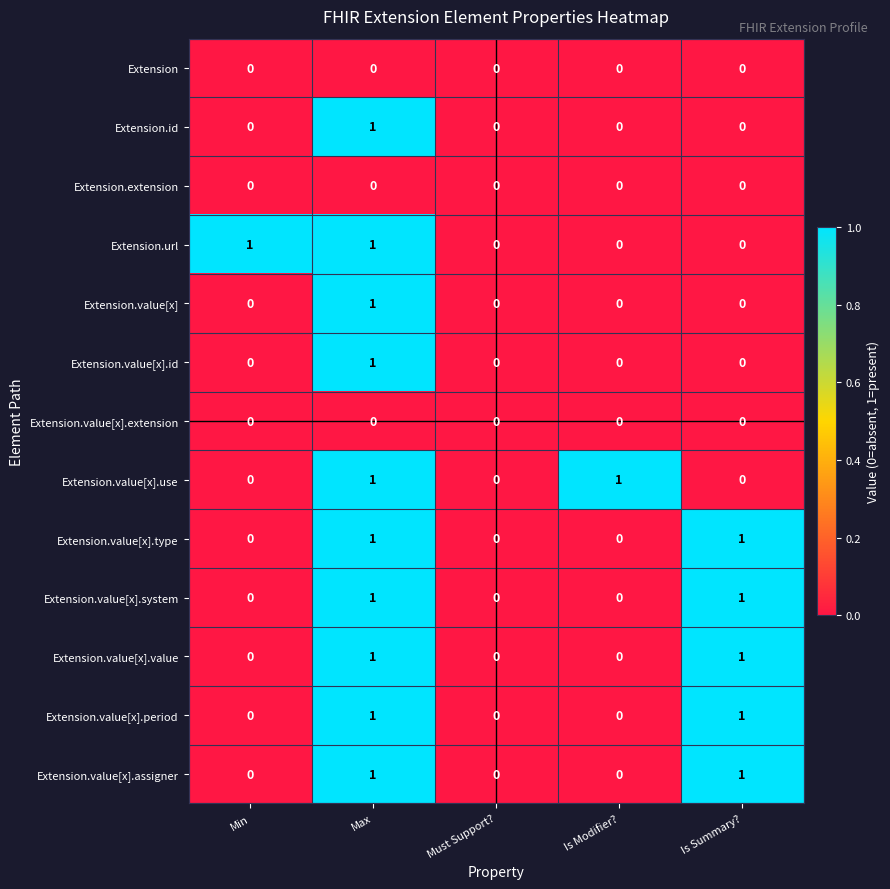

What is the total value across all series at Max?

10